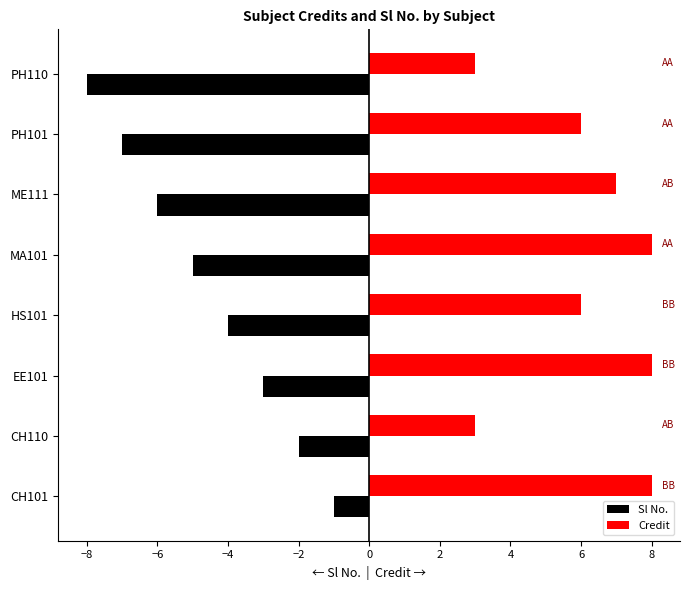

The value of Credit at EE101 is 4. True or false?

False